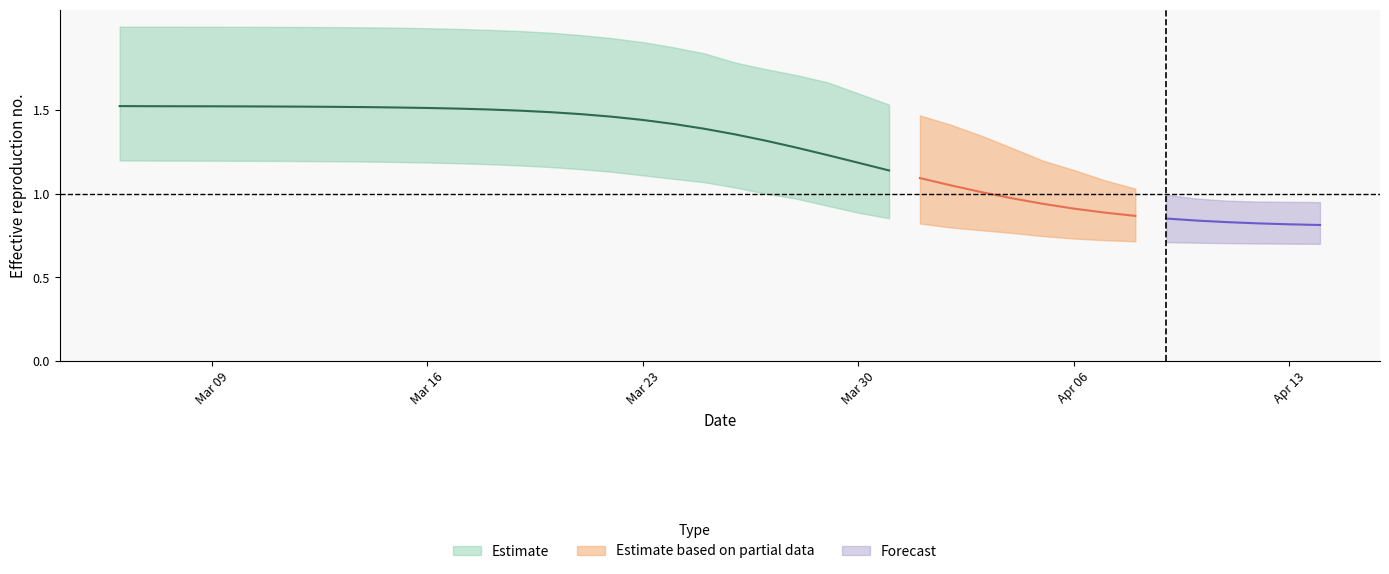

How many lines are shown in the chart?

3